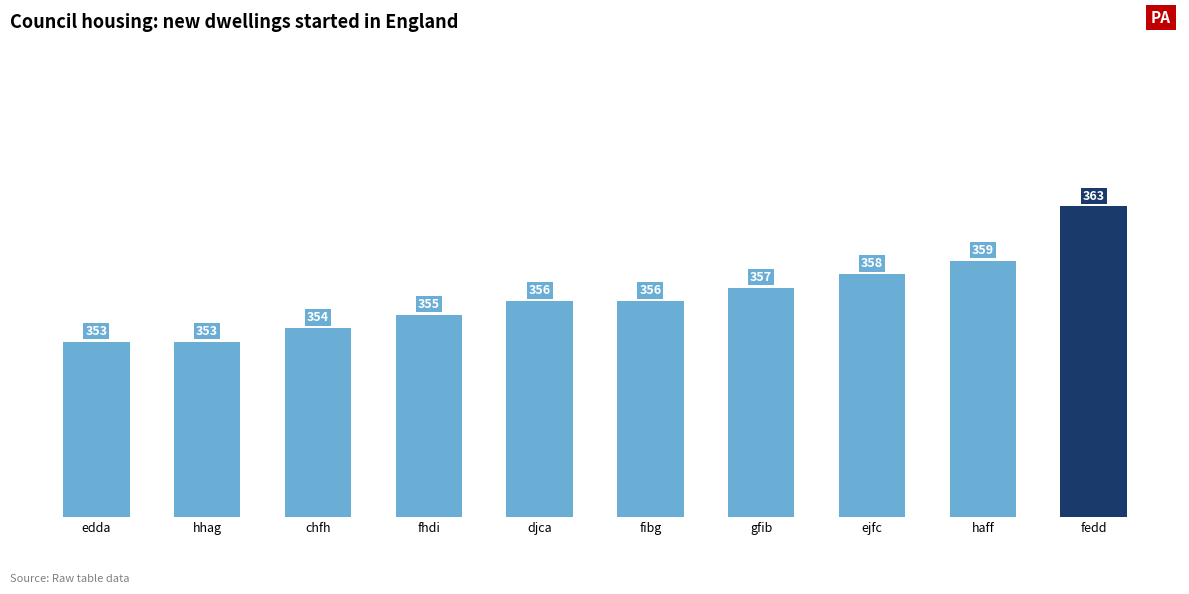

At which label is the value closest to 358?

ejfc